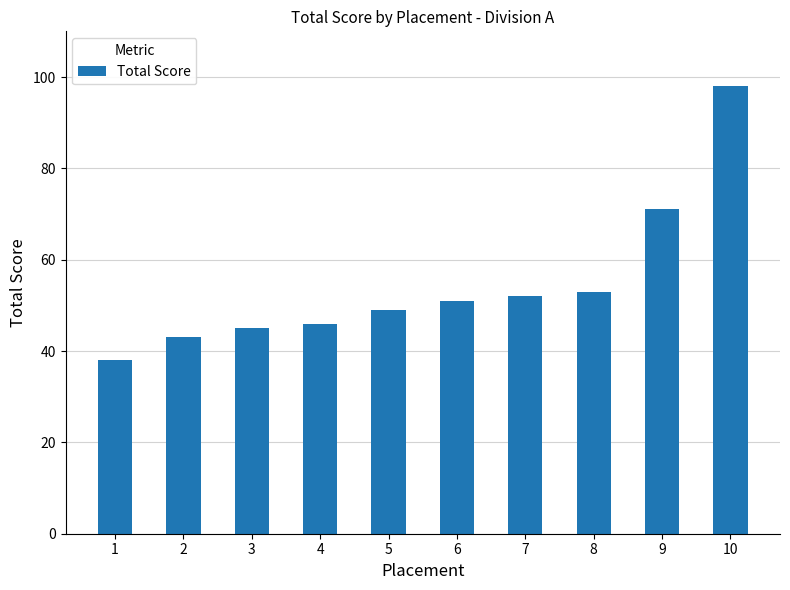

Which has a higher value, 4 or 8?

8